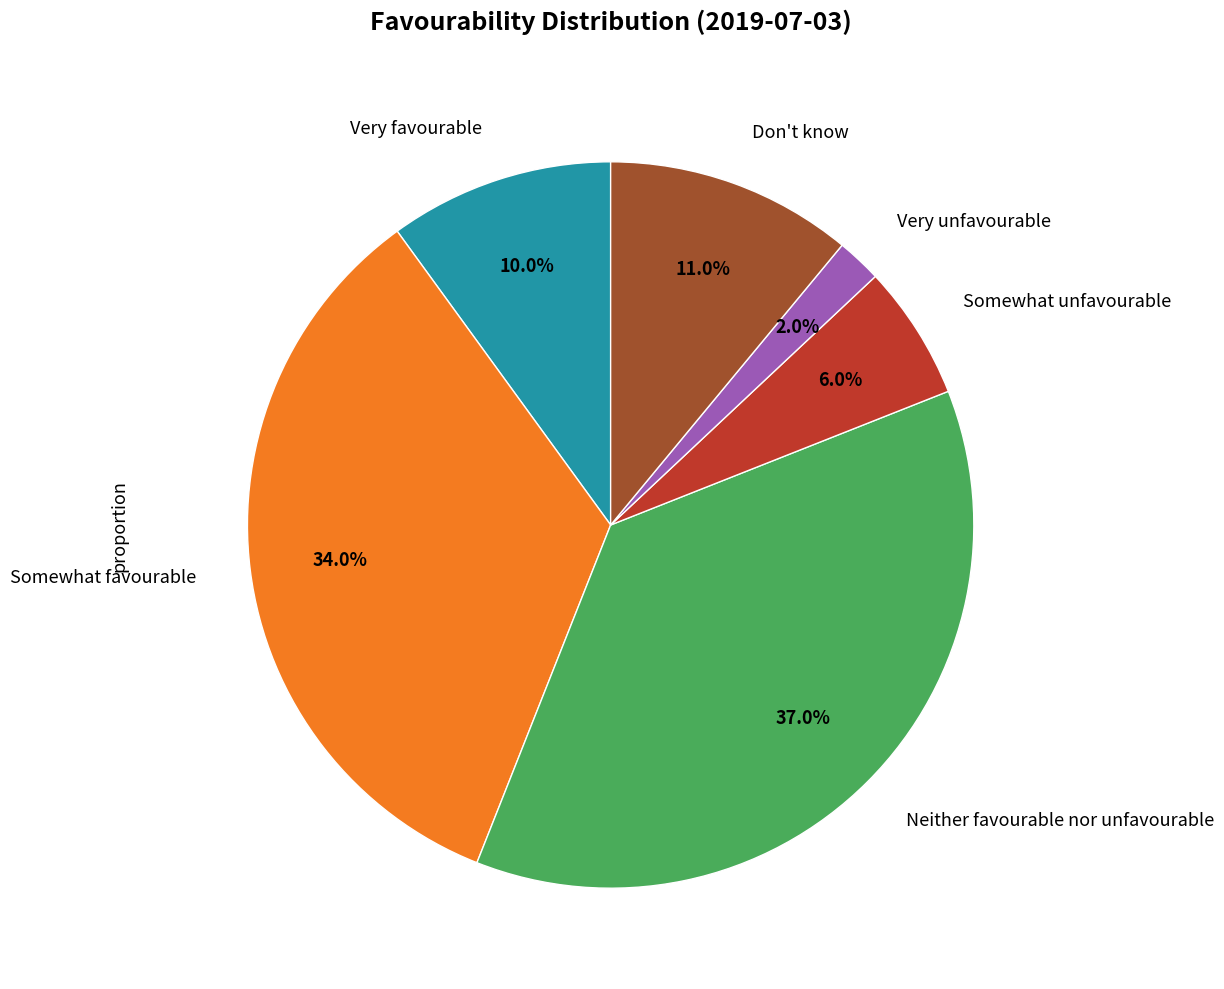

Is there a majority slice in this chart?

No